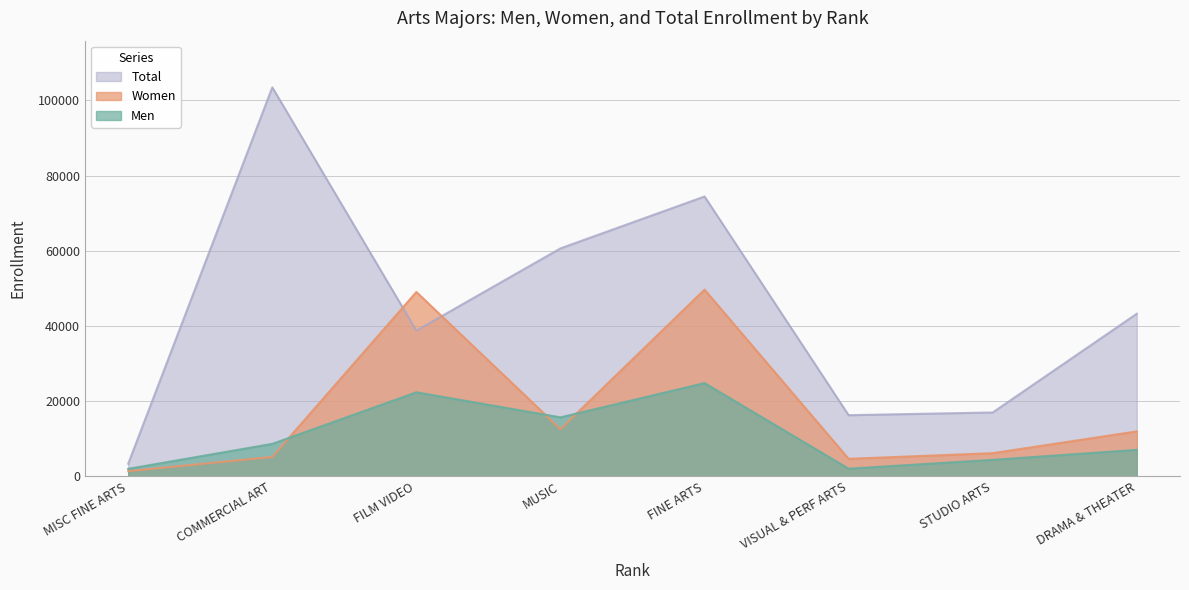

Does the chart have visible grid lines?

Yes